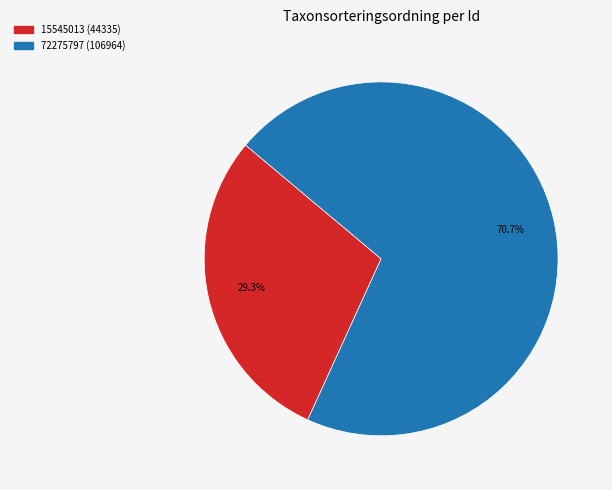

To the nearest percent, what portion does 72275797 represent?

71%